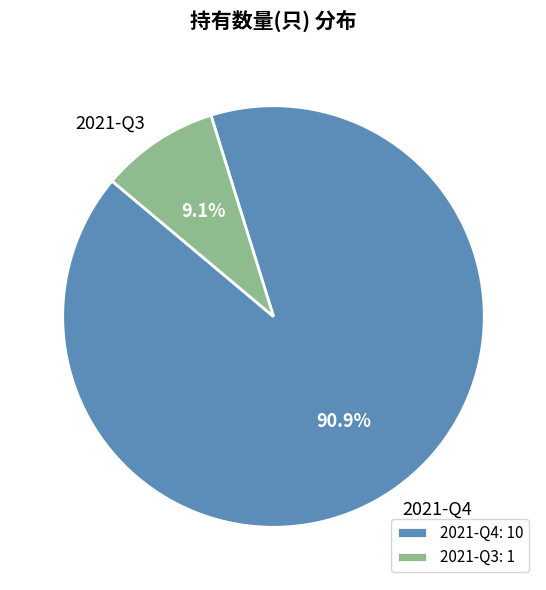

Count the number of slices in the pie.

2